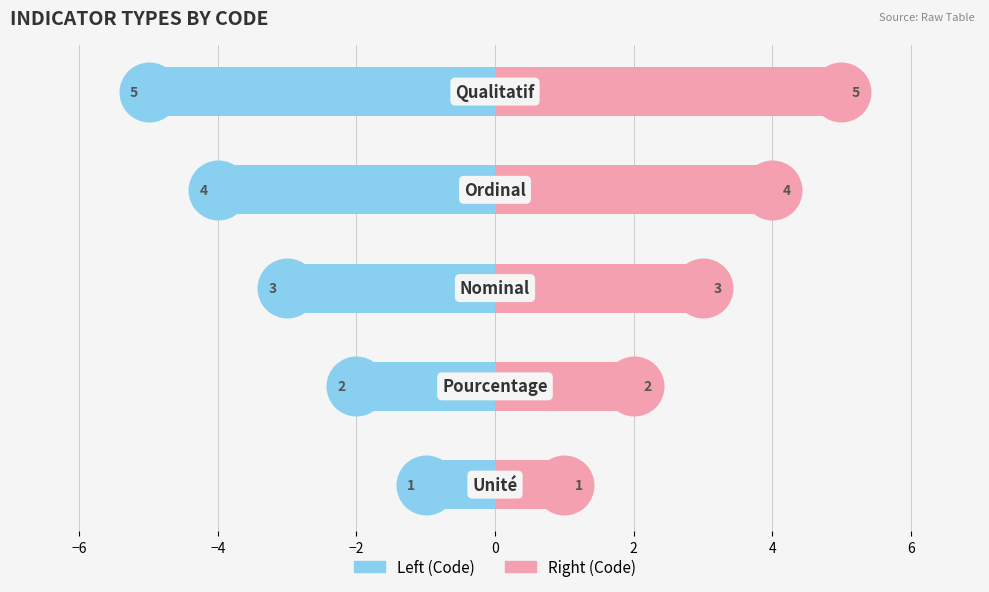

Which series changed the most between −4 and 0?

Left (Code)